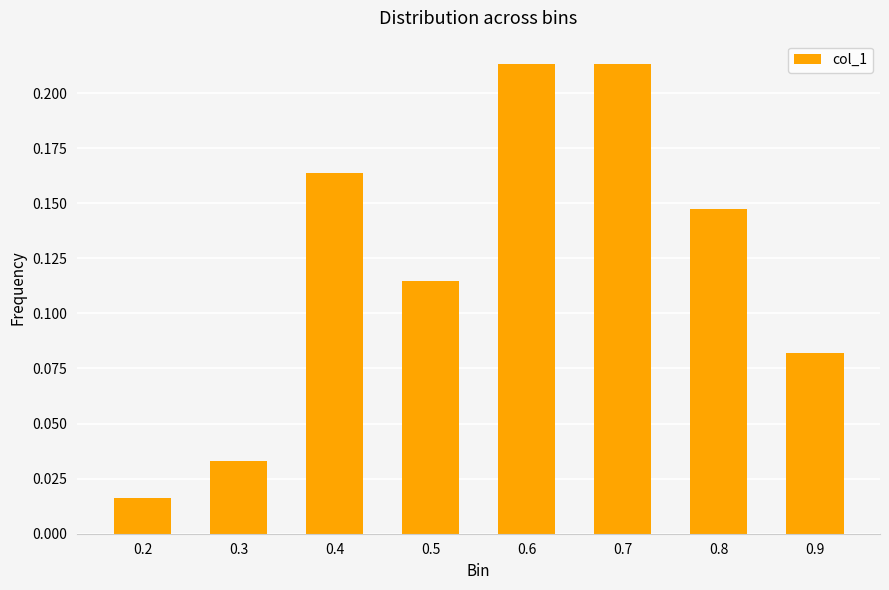

True or false: the data shows 0.4 at 0.6.

False